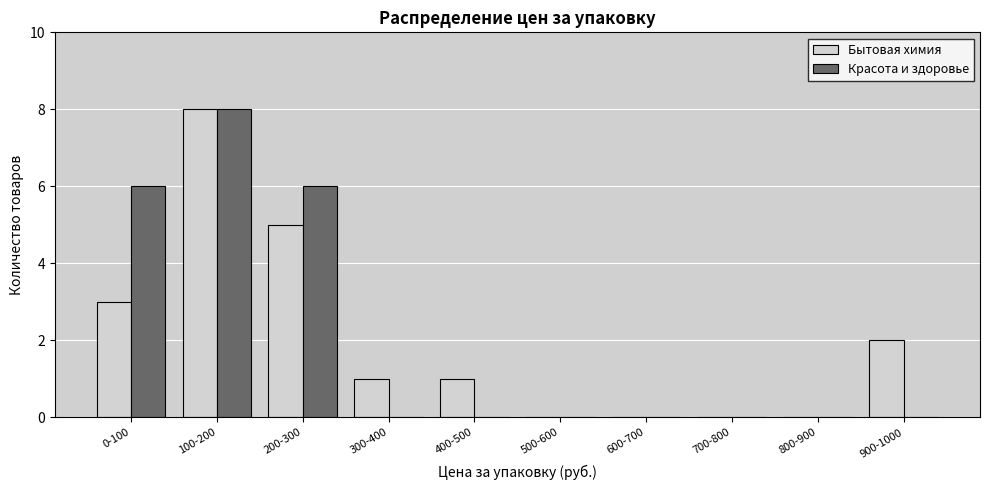

Reading left to right, extract all data points from this chart.

Бытовая химия: 0-100=3	100-200=8	200-300=5	300-400=1	400-500=1	500-600=0	600-700=0	700-800=0	800-900=0	900-1000=2
Красота и здоровье: 0-100=6	100-200=8	200-300=6	300-400=0	400-500=0	500-600=0	600-700=0	700-800=0	800-900=0	900-1000=0